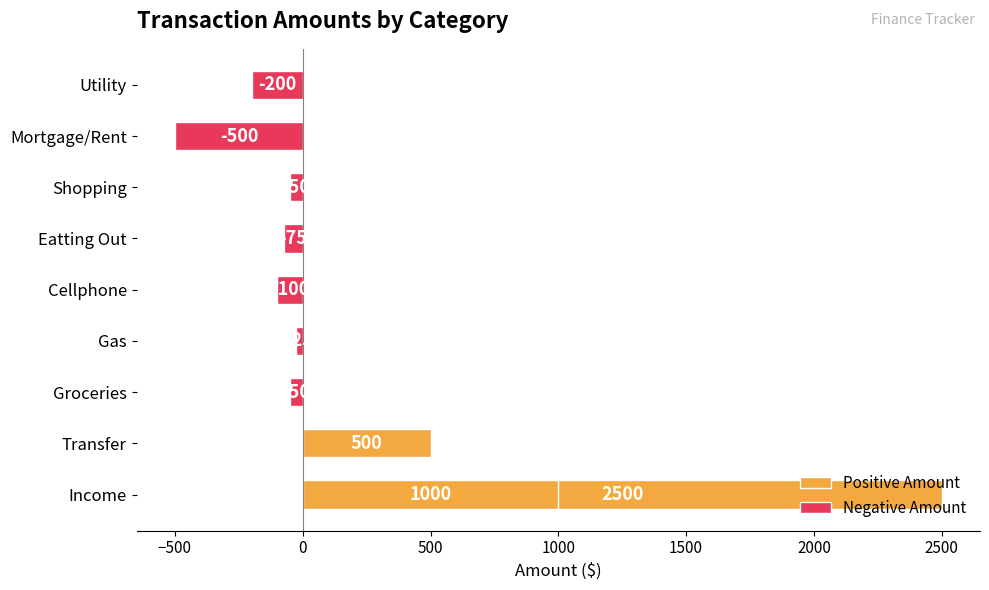

What is the sum of all values?

3000